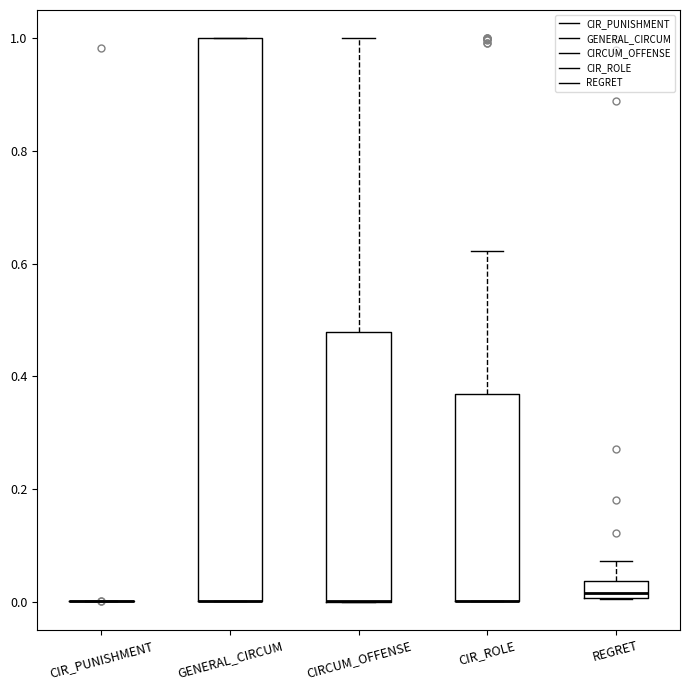

Comparing the boxes themselves (not the whiskers), which one is the tallest?

GENERAL_CIRCUM